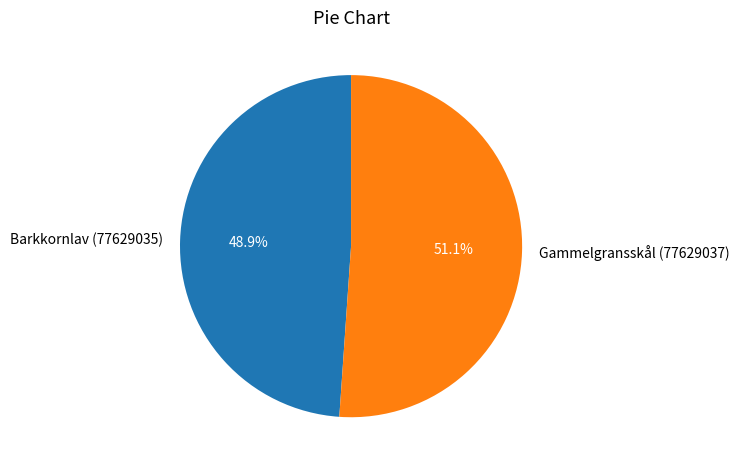

Which has a higher value, Gammelgransskål (77629037) or Barkkornlav (77629035)?

Gammelgransskål (77629037)